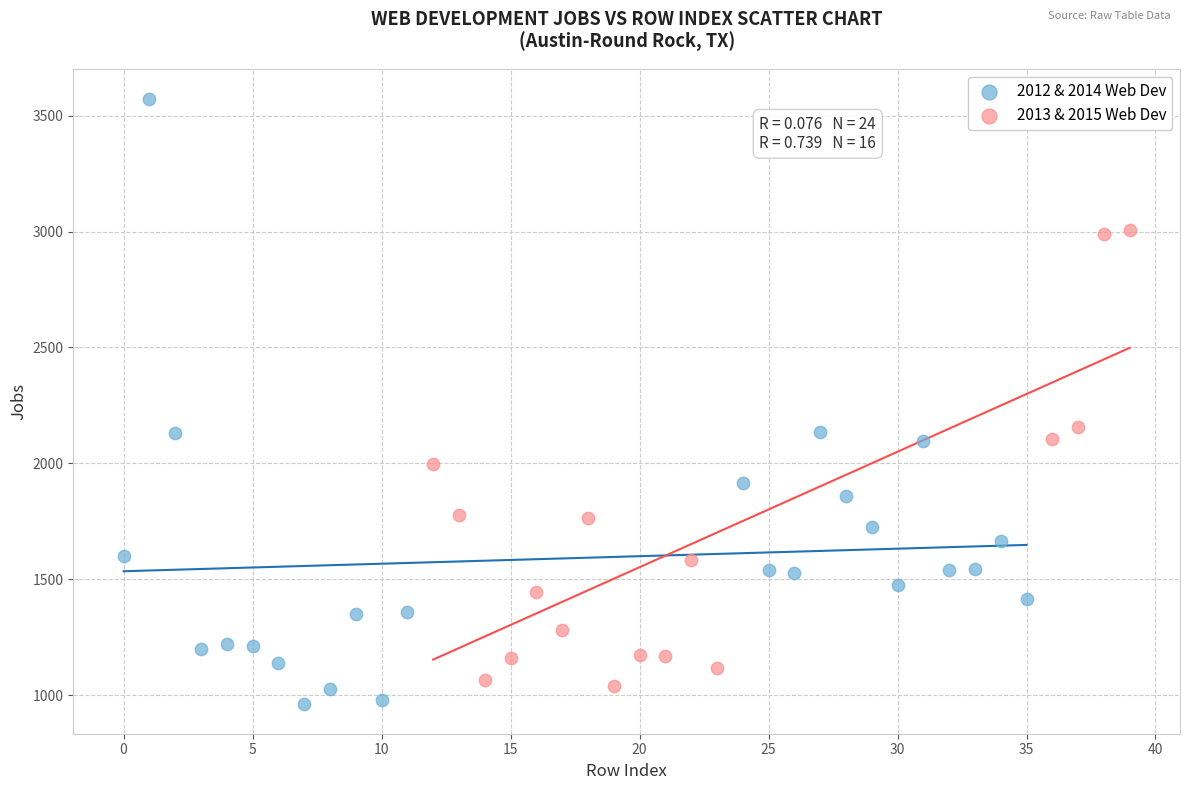

Which series has the largest Y range (max minus min)?

2012 & 2014 Web Dev